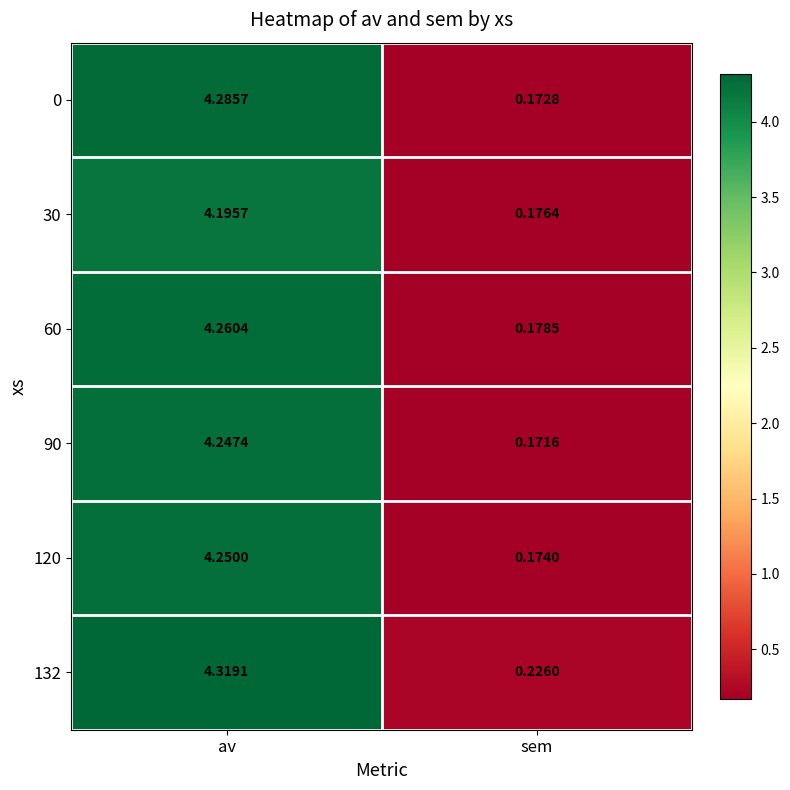

Which label corresponds to the smallest value in the chart?

sem